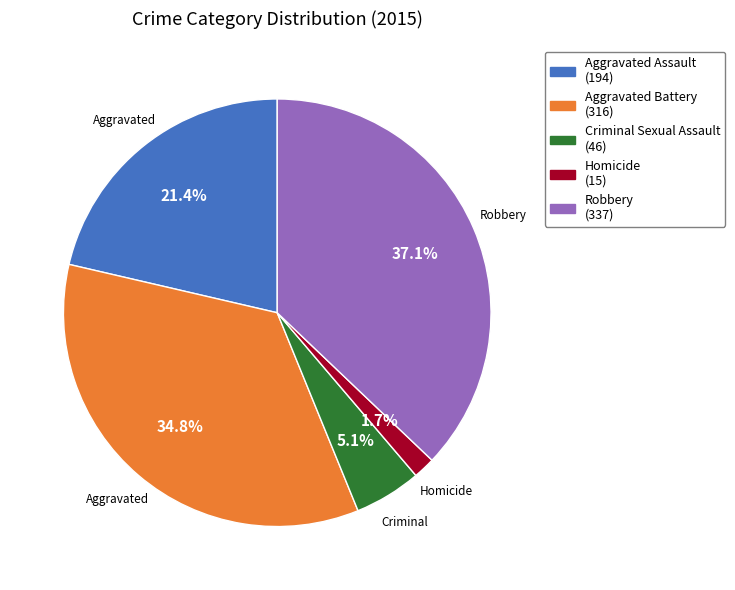

Is there any slice that represents more than half of the pie?

No